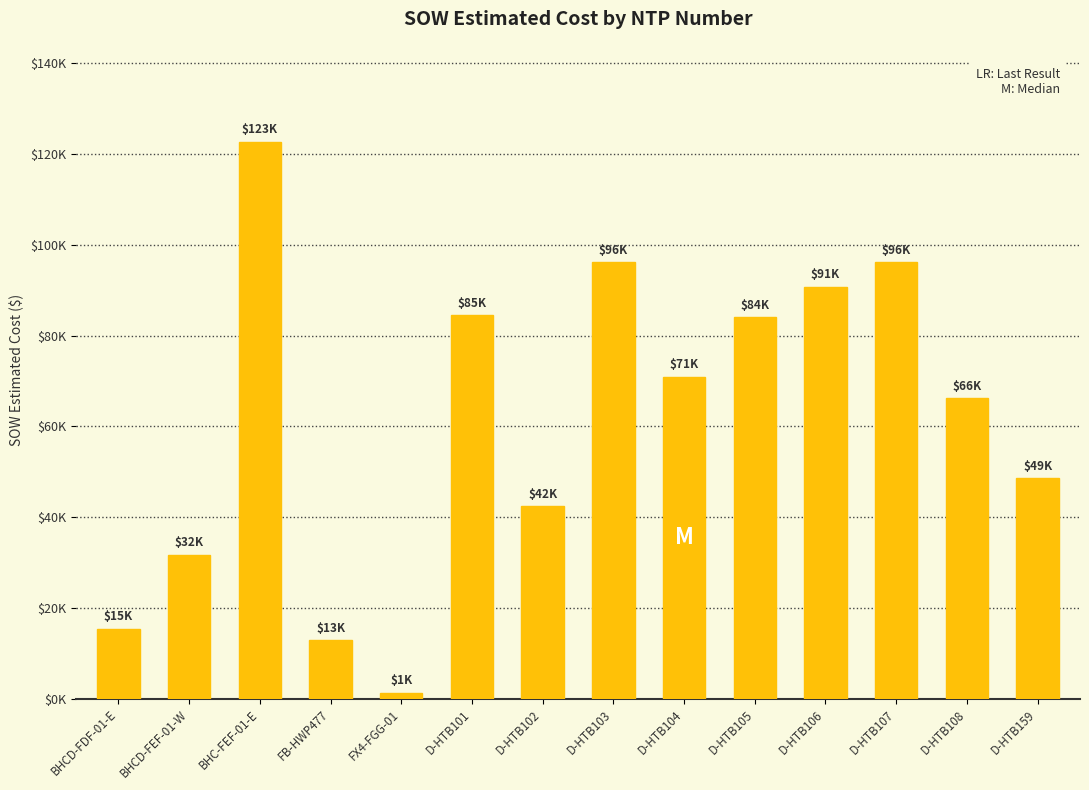

List the labels in order of value, smallest first.

FX4-FGG-01, FB-HWP477, BHCD-FDF-01-E, BHCD-FEF-01-W, D-HTB102, D-HTB159, D-HTB108, D-HTB104, D-HTB105, D-HTB101, D-HTB106, D-HTB103, D-HTB107, BHC-FEF-01-E